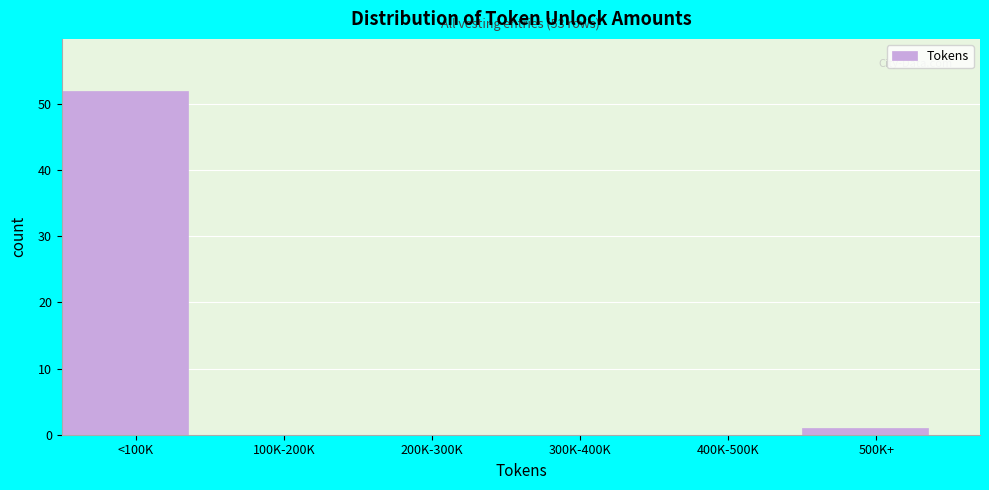

Reading left to right, transcribe all the data shown in this chart.

<100K=52	100K-200K=0	200K-300K=0	300K-400K=0	400K-500K=0	500K+=1